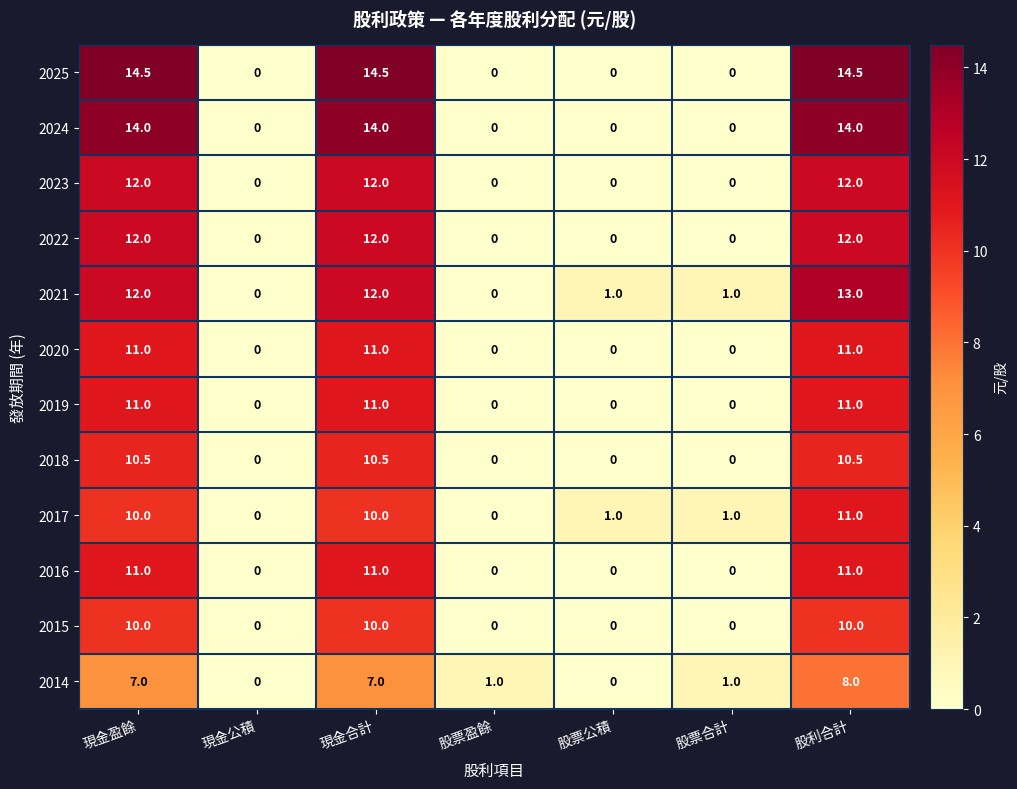

What is the difference between the highest and lowest values at 現金盈餘?

7.5